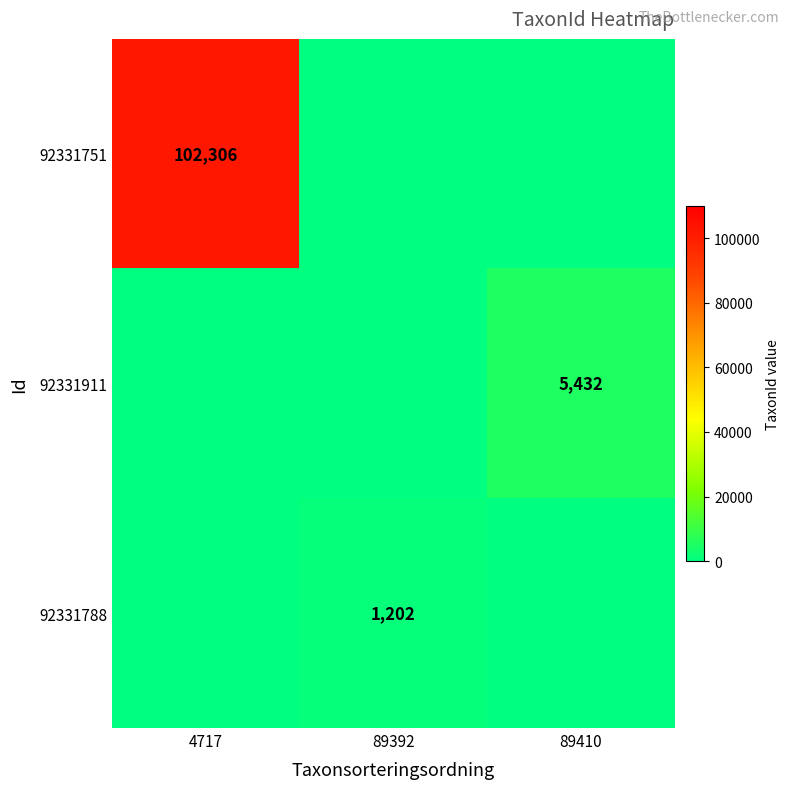

Which has a higher value, 4717 or 89392?

4717